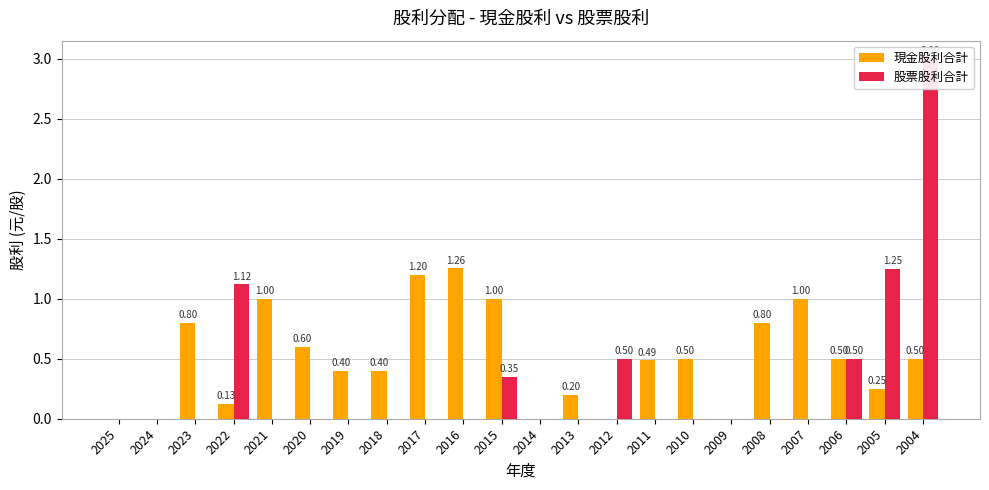

What is the average value of the 現金股利合計 series?

0.5